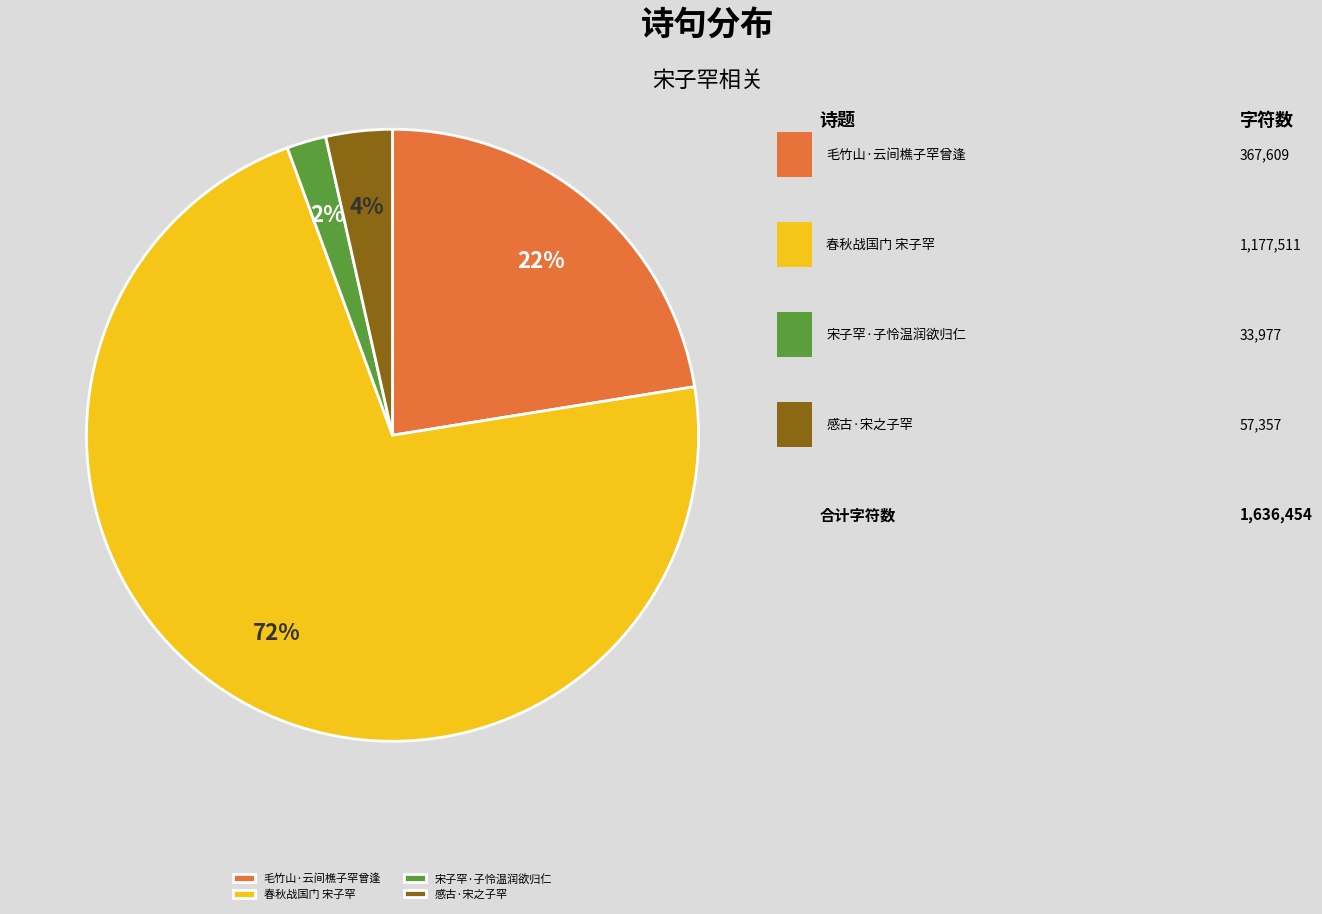

To the nearest percent, what is the difference between the largest and smallest slice percentages?

70%